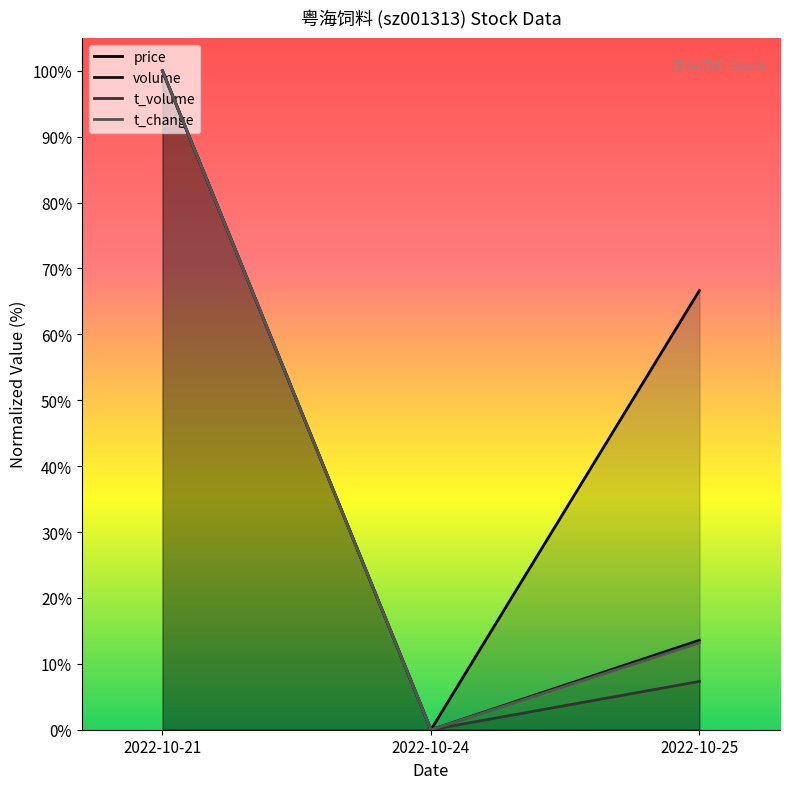

Which series has the largest total across all categories?

price